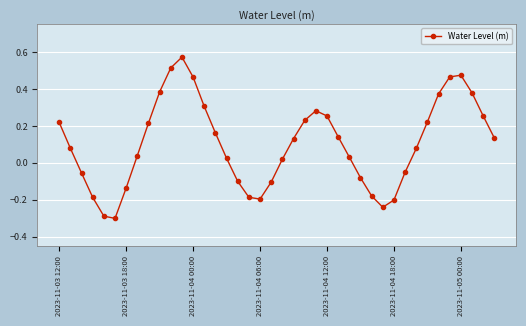

True or false: the data has more than 1 interior local peaks.

True